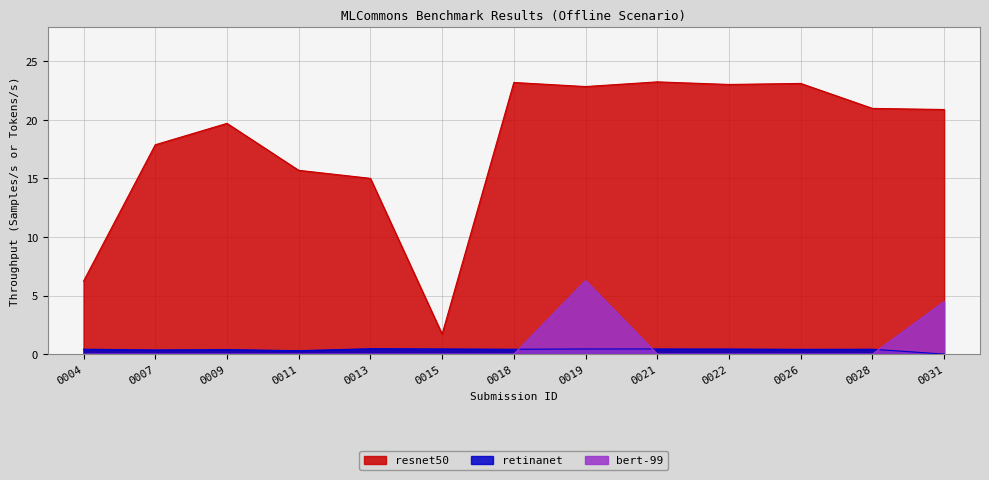

After their last crossing, which series has the higher values: retinanet or bert-99?

bert-99